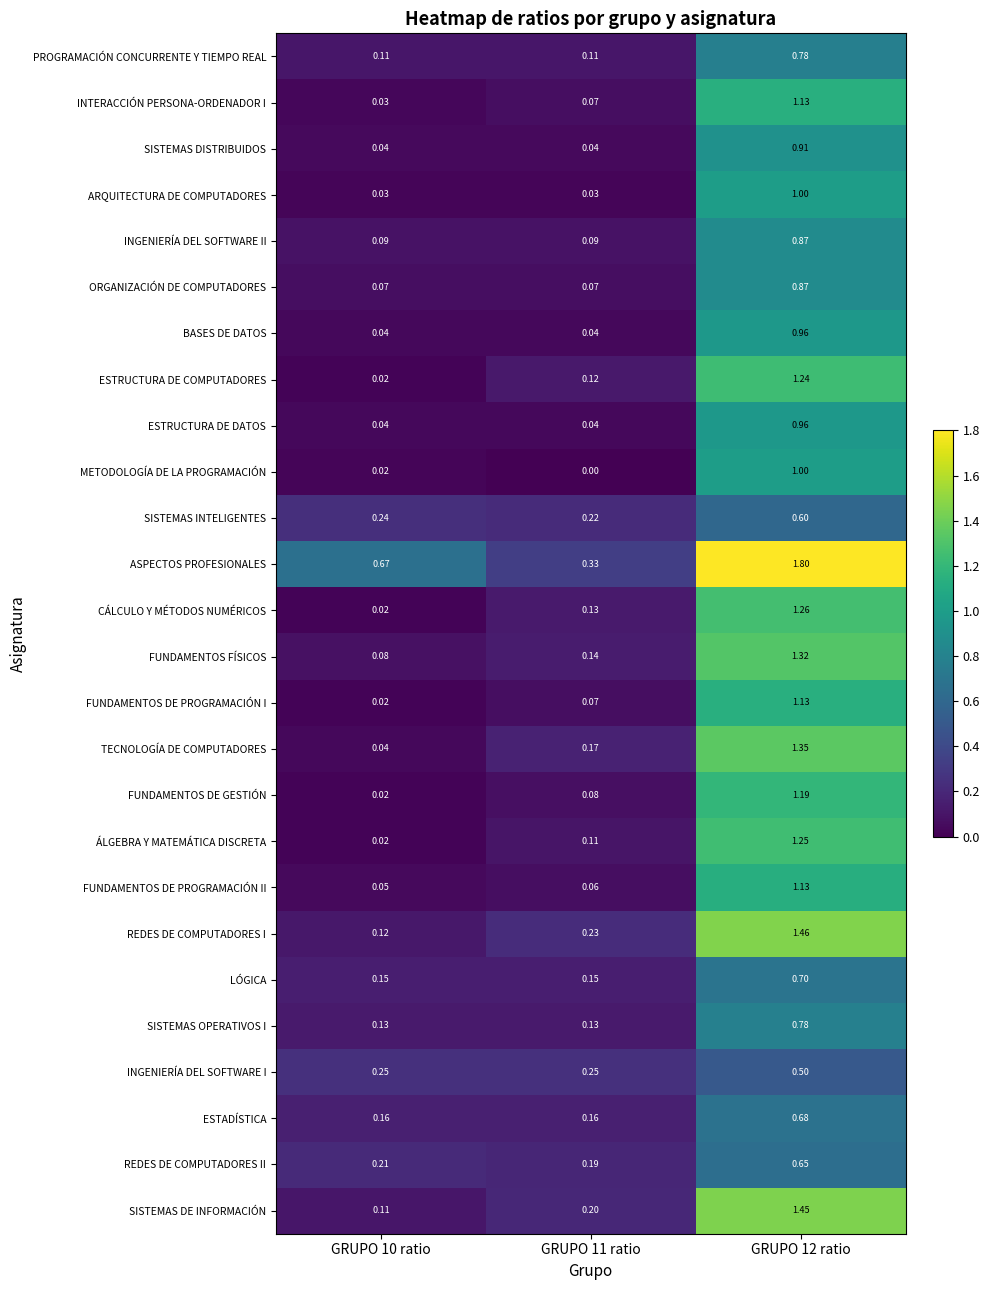

Which series has the largest total across all categories?

ASPECTOS PROFESIONALES